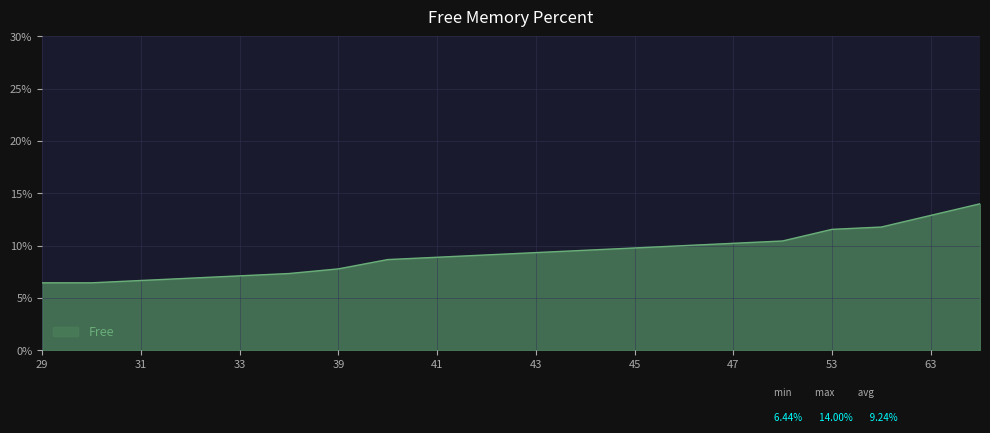

What is the difference between the maximum and minimum values?

7.6